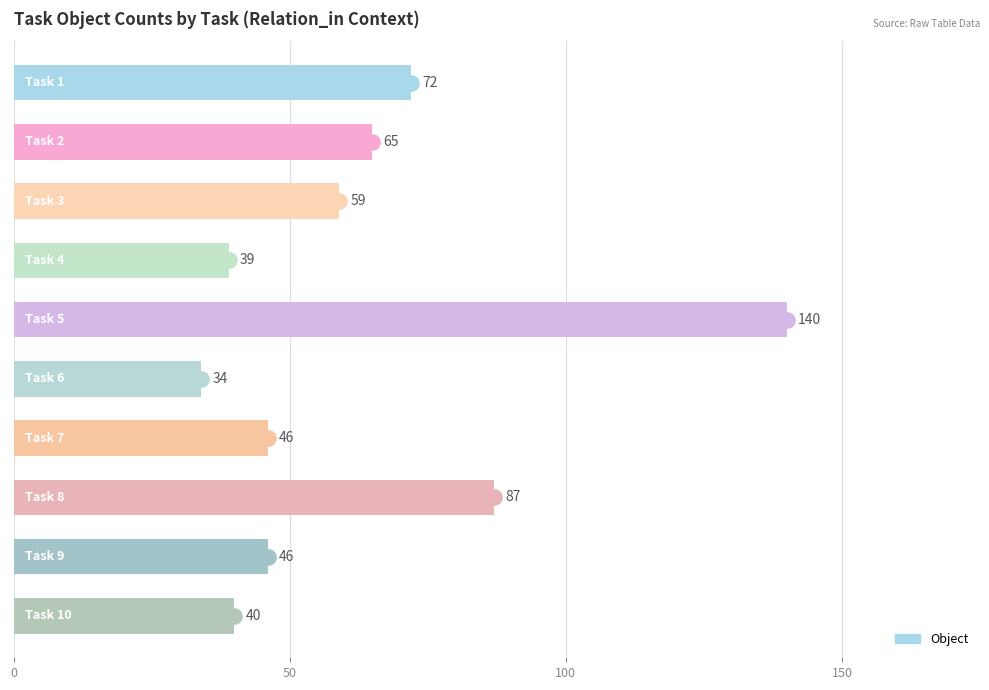

What is the greatest value displayed?

140